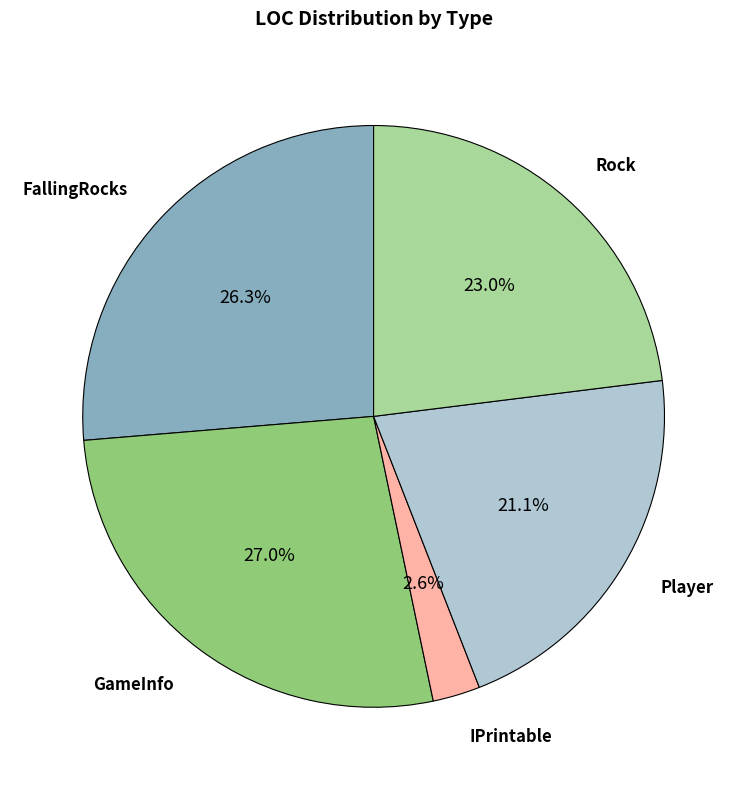

How many segments does this pie chart have?

5